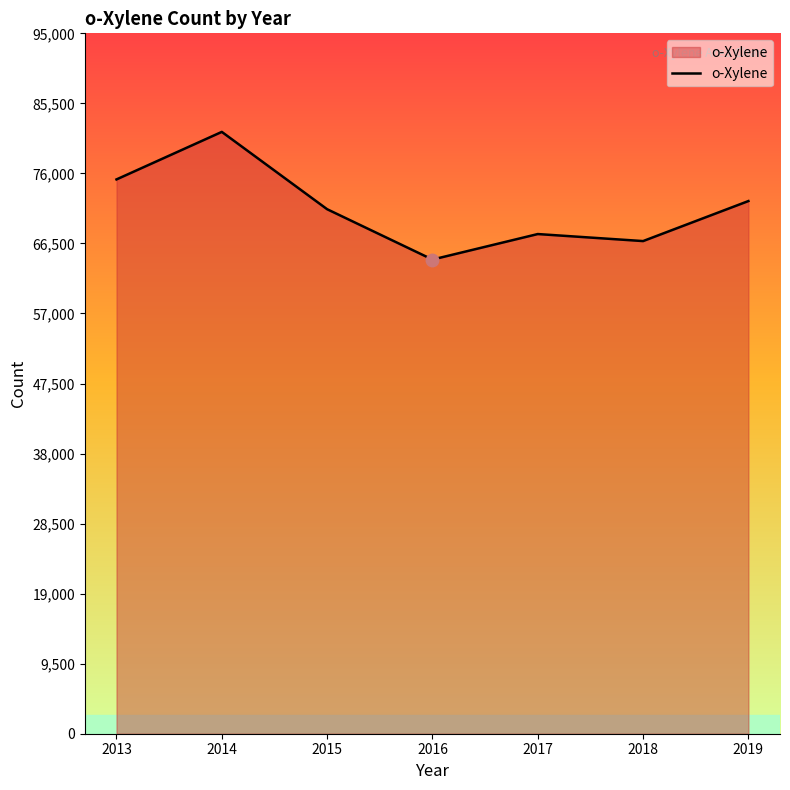

The value at 2019 is 18910. True or false?

False